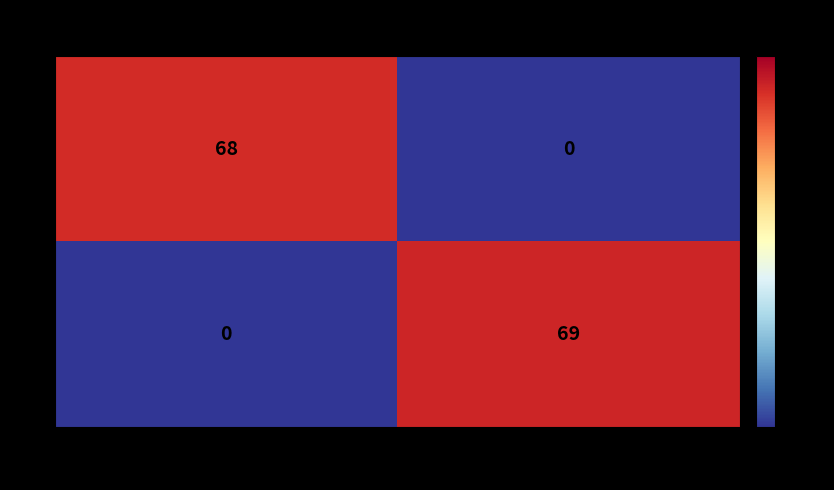

Count the number of categories in the chart.

2